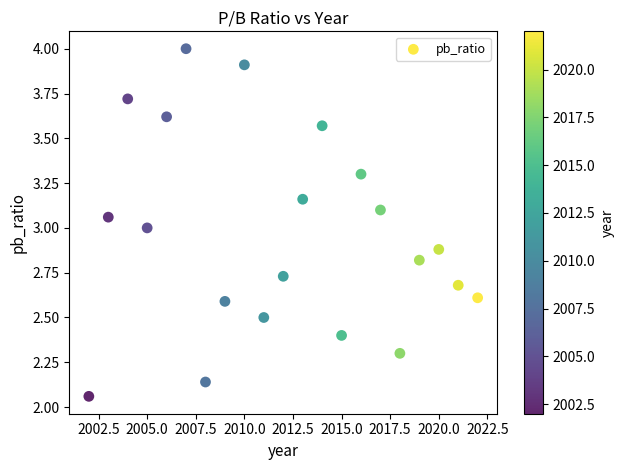

What is the range of X values (max minus min)?

20.0